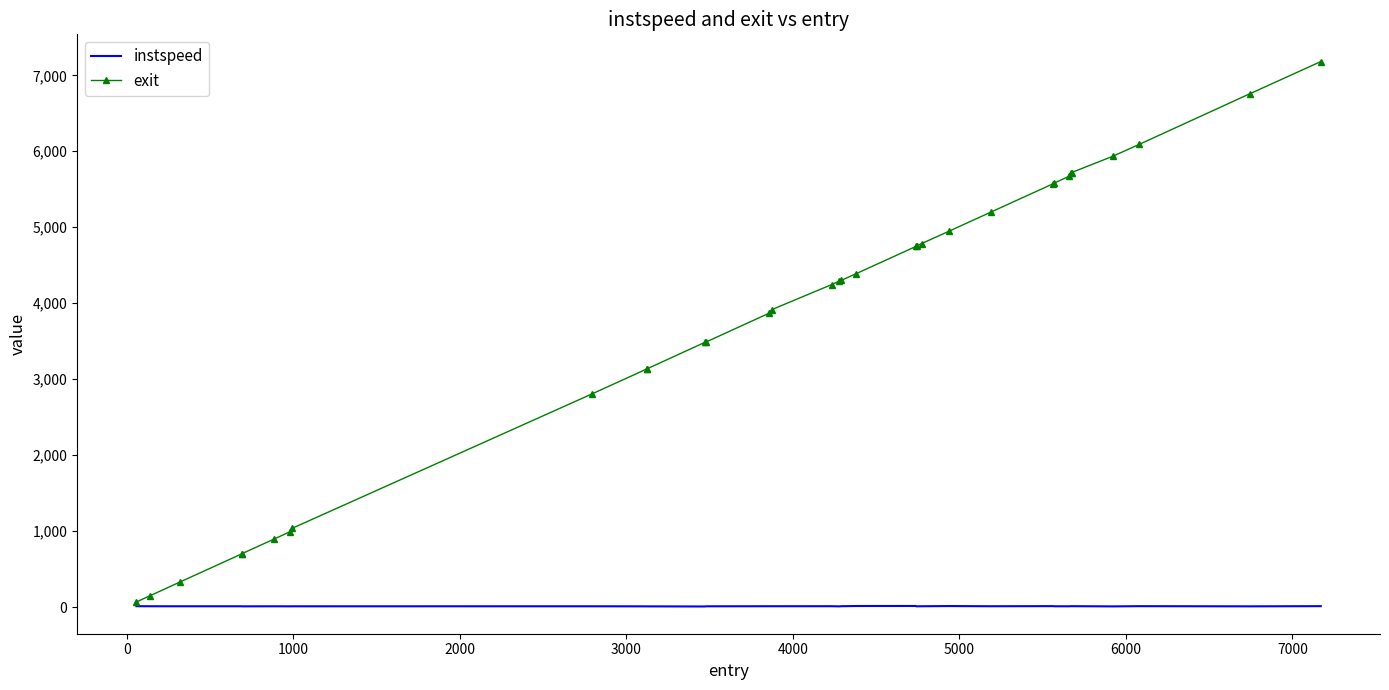

What are all the series names shown in the legend?

instspeed, exit